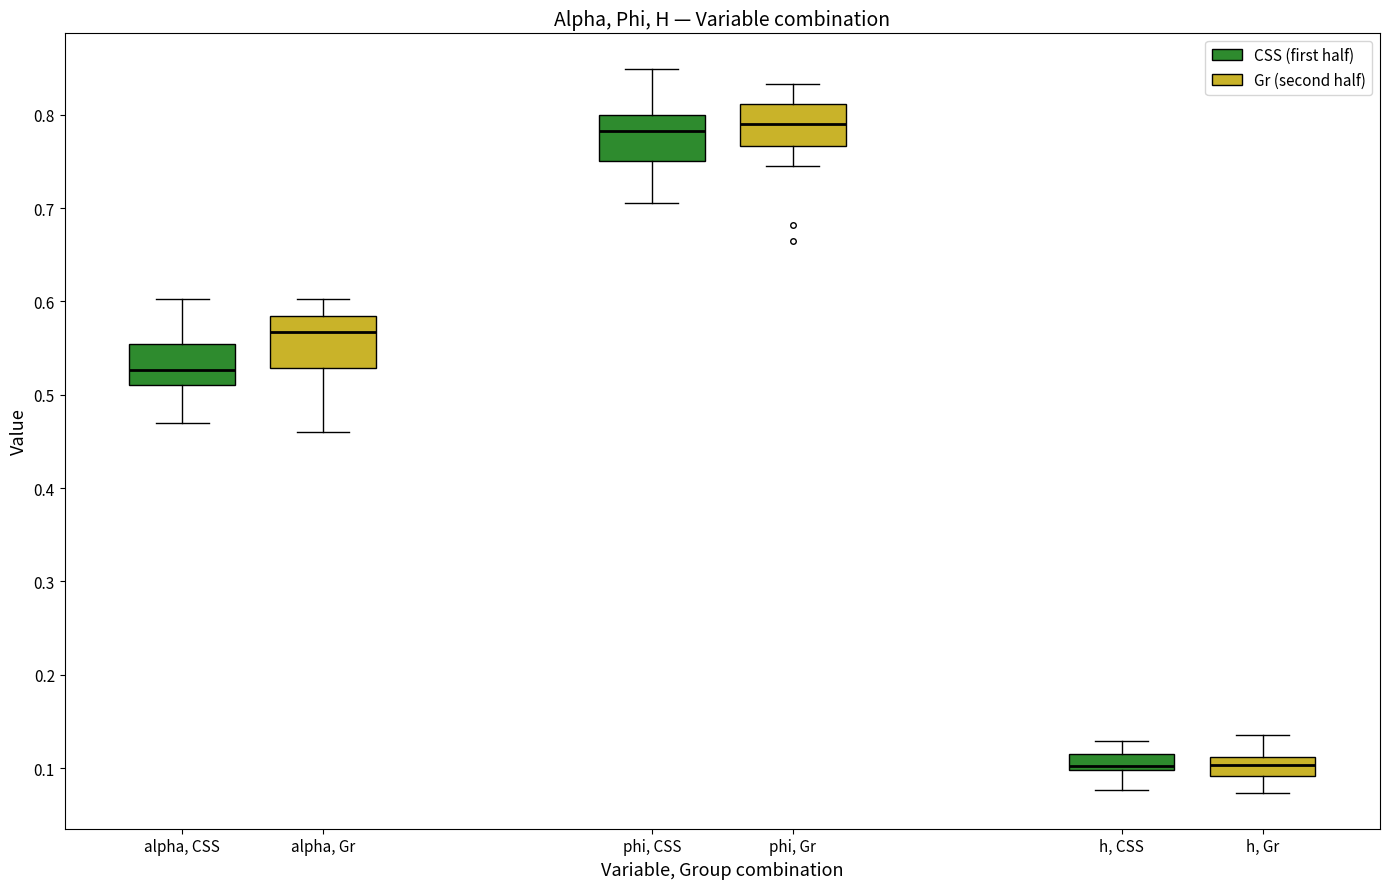

Reading left to right, read every box against the y-axis: the position of its median line, the range the box covers, and the ends of its whiskers. The values are not printed on the chart, so give them approximately, as read against the axis.

alpha, CSS: median 0.53, box 0.51 to 0.55, whiskers 0.47 to 0.60
alpha, Gr: median 0.57, box 0.53 to 0.58, whiskers 0.46 to 0.60
phi, CSS: median 0.78, box 0.75 to 0.80, whiskers 0.71 to 0.85
phi, Gr: median 0.79, box 0.77 to 0.81, whiskers 0.74 to 0.83
h, CSS: median 0.10 (just above the box's lower edge), box 0.10 to 0.12, whiskers 0.08 to 0.13
h, Gr: median 0.10, box 0.09 to 0.11, whiskers 0.07 to 0.14